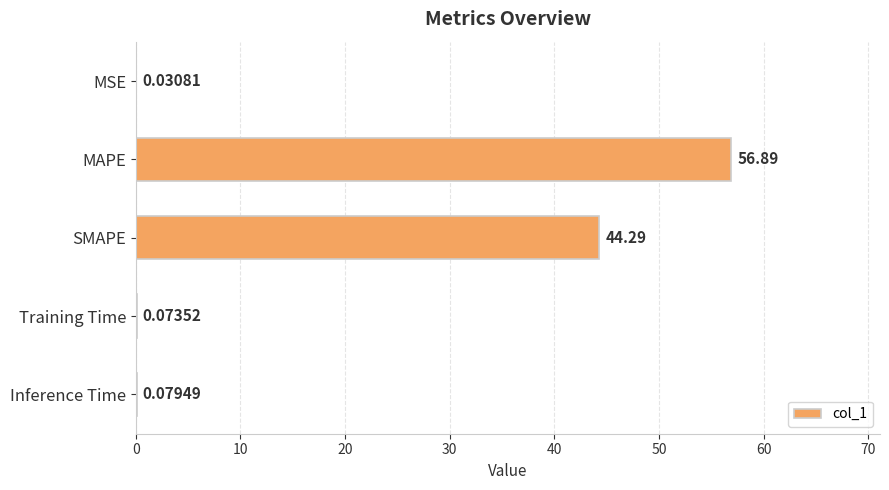

Are the bars horizontal?

Yes